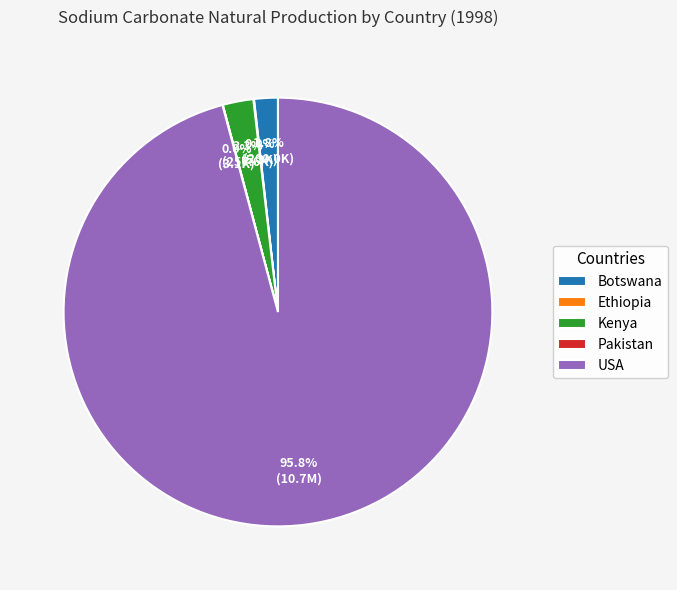

Which slice is the largest?

USA